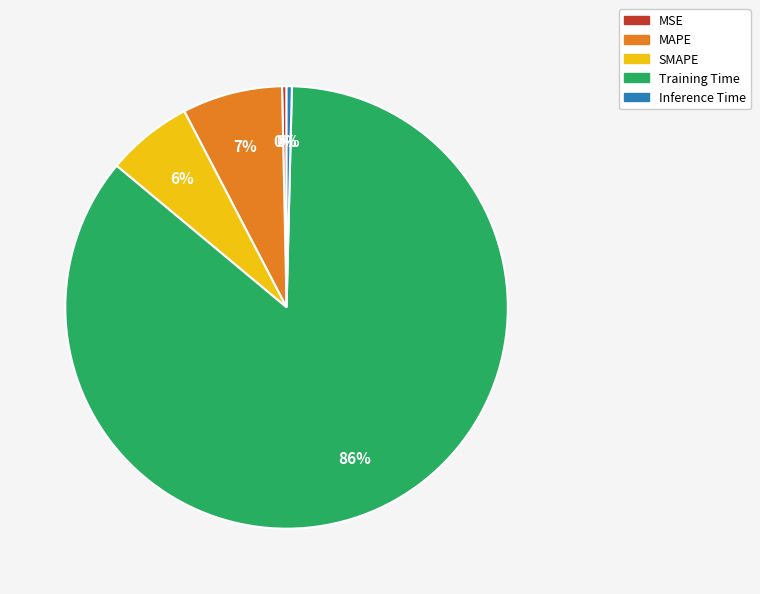

To the nearest percent, what is the difference between the SMAPE and MSE slice percentages?

6%